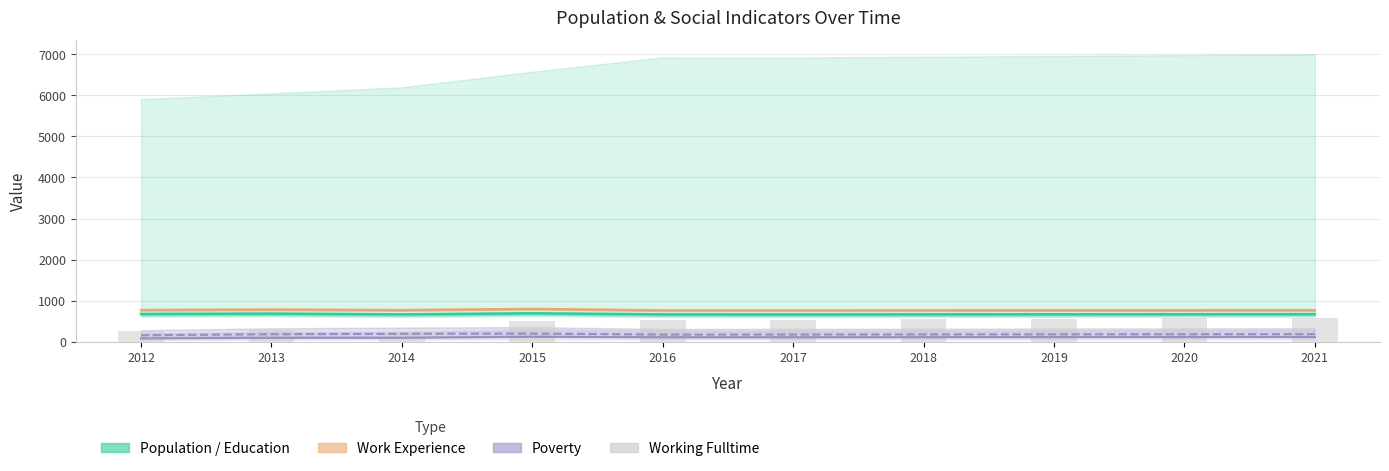

The chart shows a value of 588 at 2021. True or false?

True